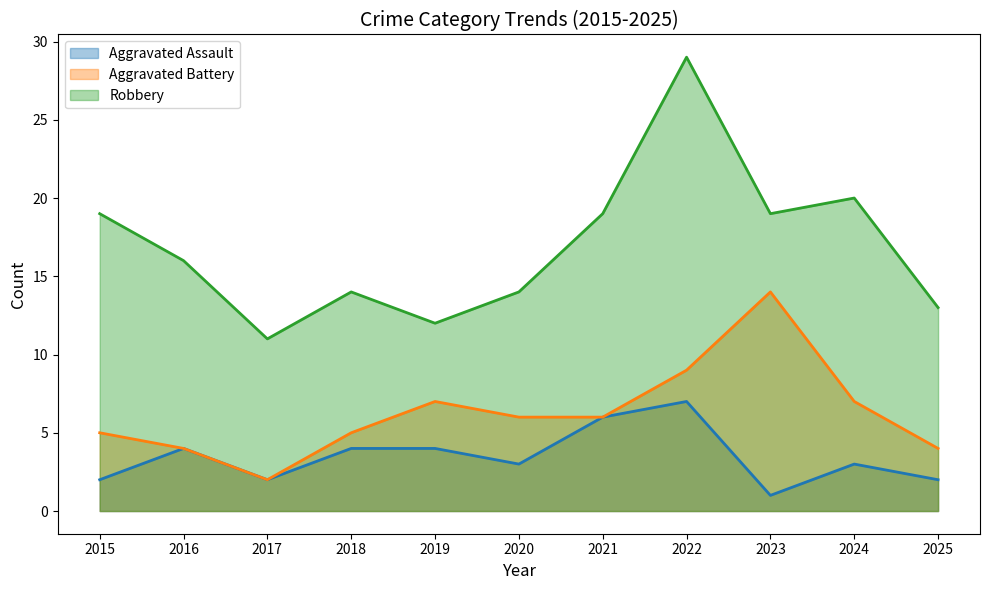

How many Aggravated Assault values are between 2 and 4?

8